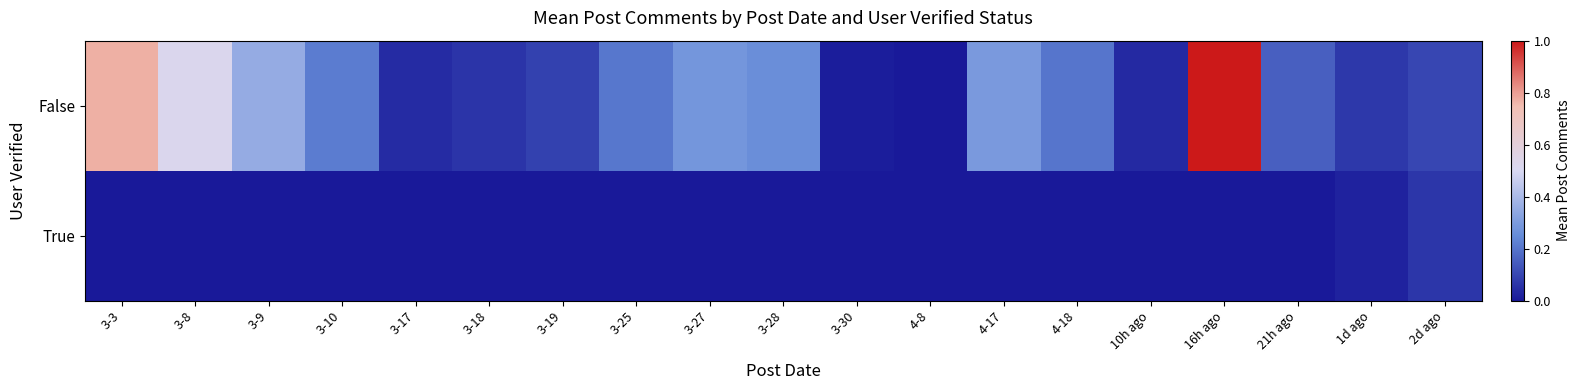

Which series changed the most between 3-8 and 4-17?

False